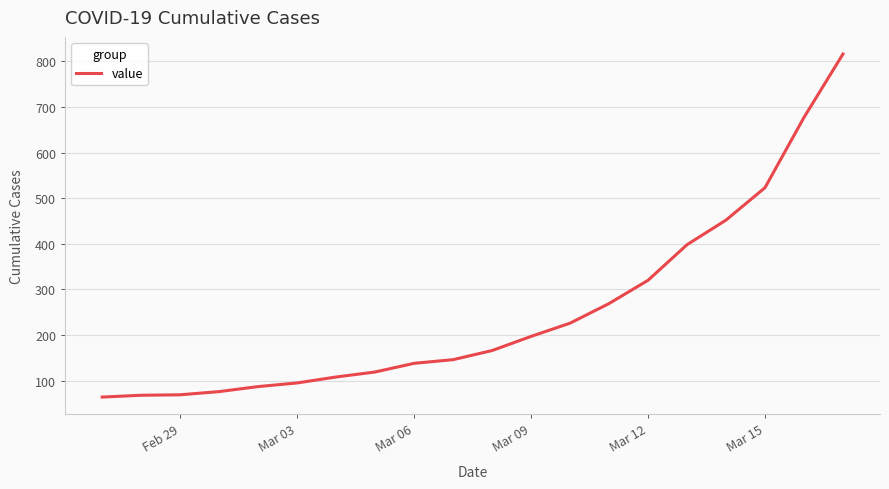

What is the difference between the maximum and minimum values?

752